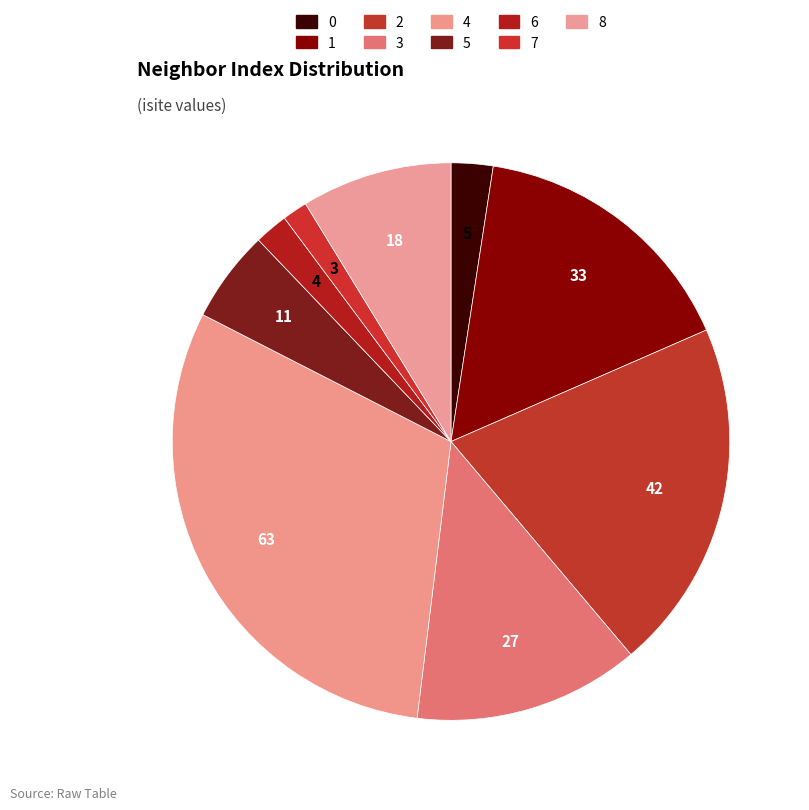

Count the number of slices in the pie.

9